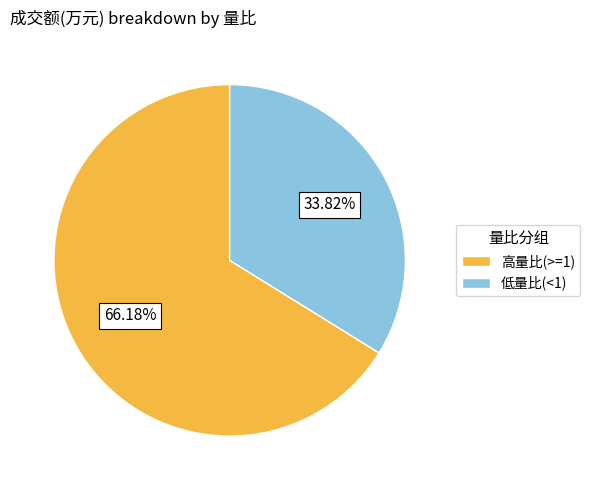

To the nearest percent, what is the difference between the largest and smallest slice percentages?

32%